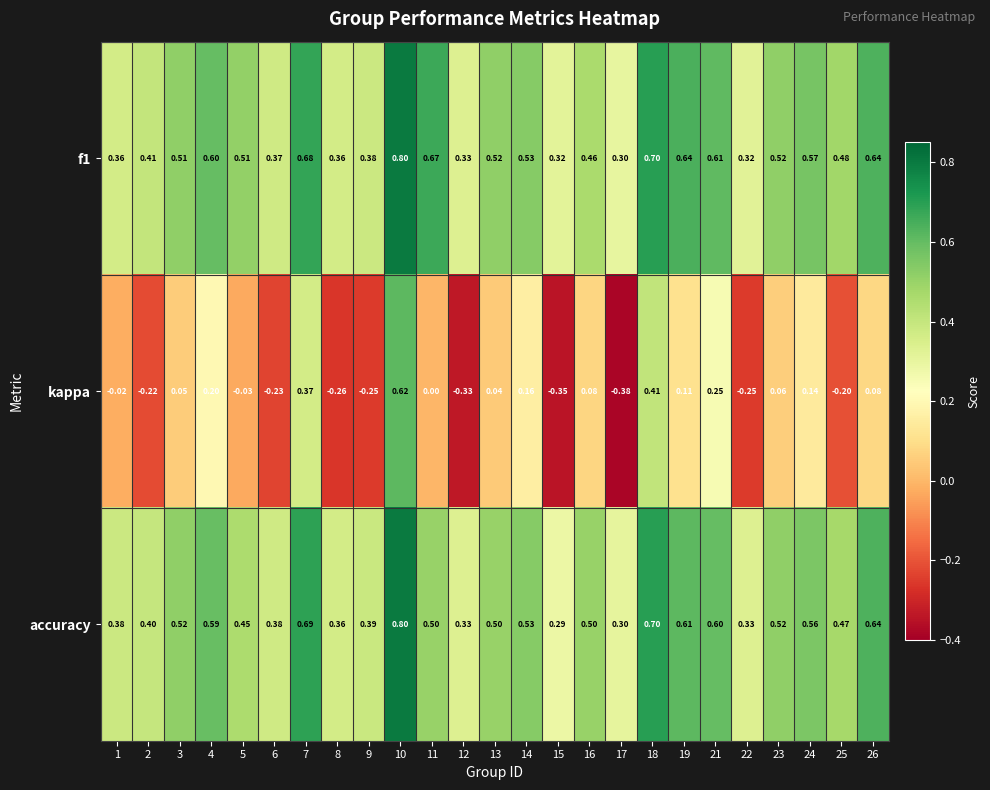

Which series changed the most between 5 and 6?

kappa